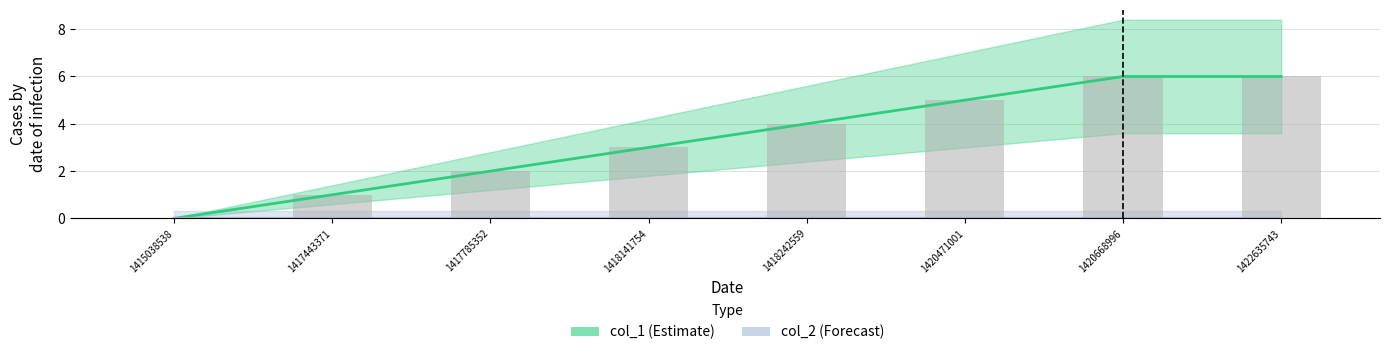

Reading right to left, what are all the values shown in this chart?

6	6	5	4	3	2	1	0